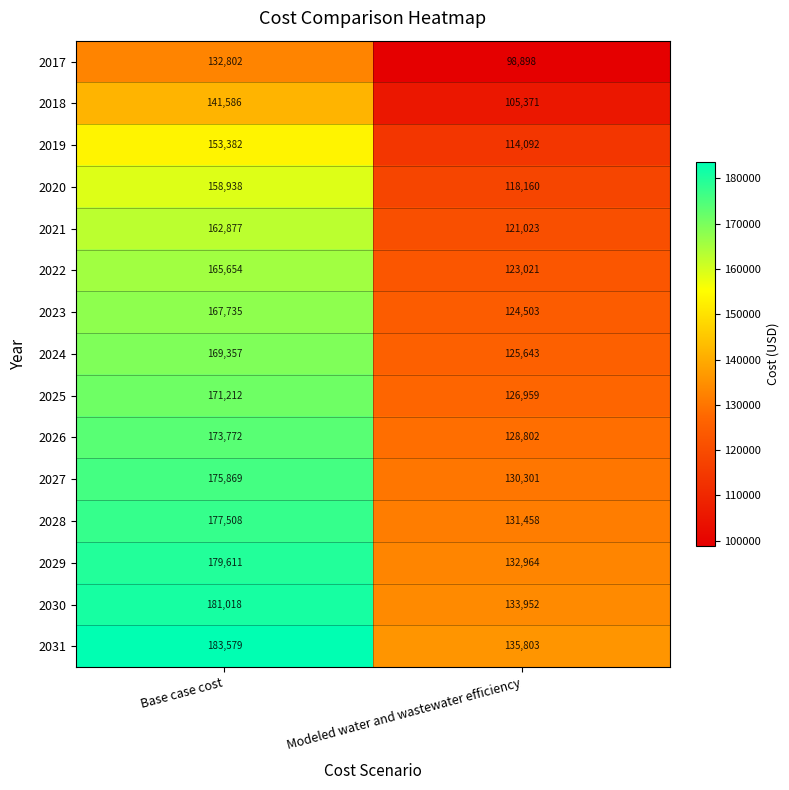

How many distinct data groups are displayed?

15